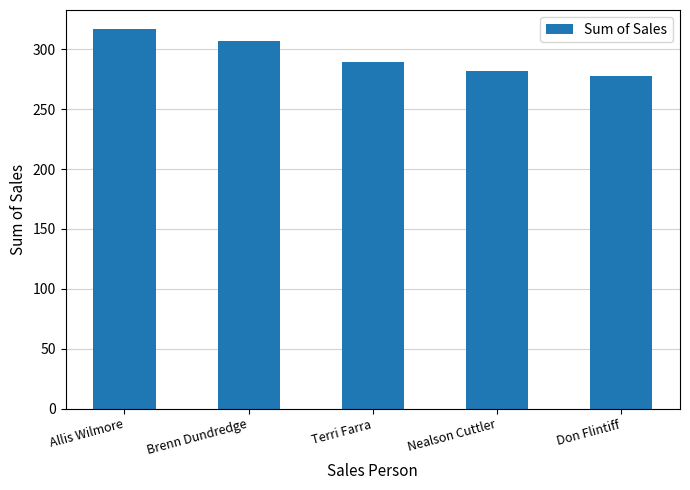

List the labels in order of value, smallest first.

Don Flintiff, Nealson Cuttler, Terri Farra, Brenn Dundredge, Allis Wilmore